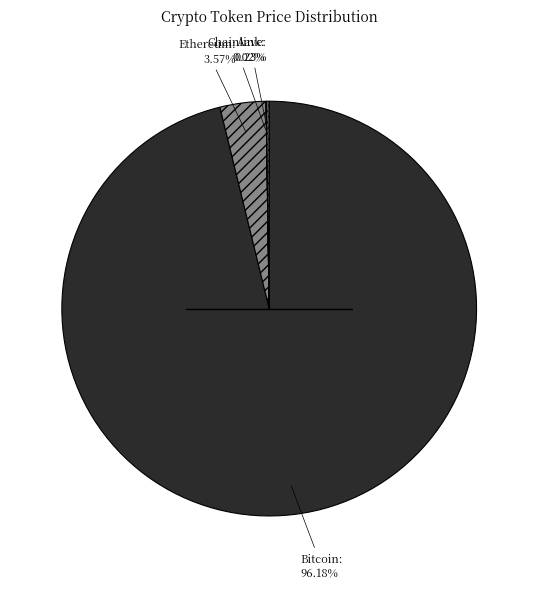

Does any single category account for the majority?

Yes